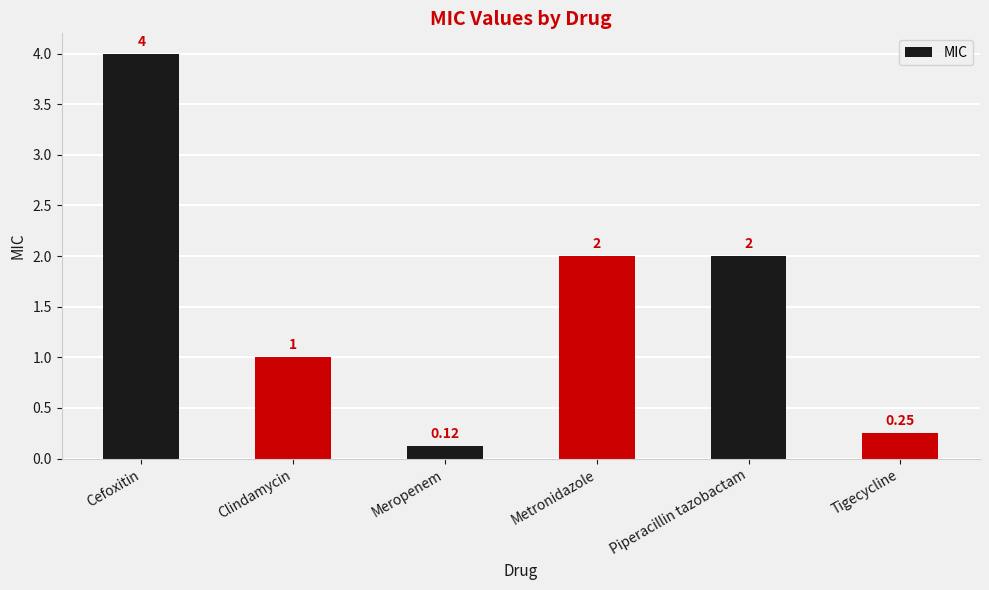

What is the value of the 5th bar from the left?

2.0